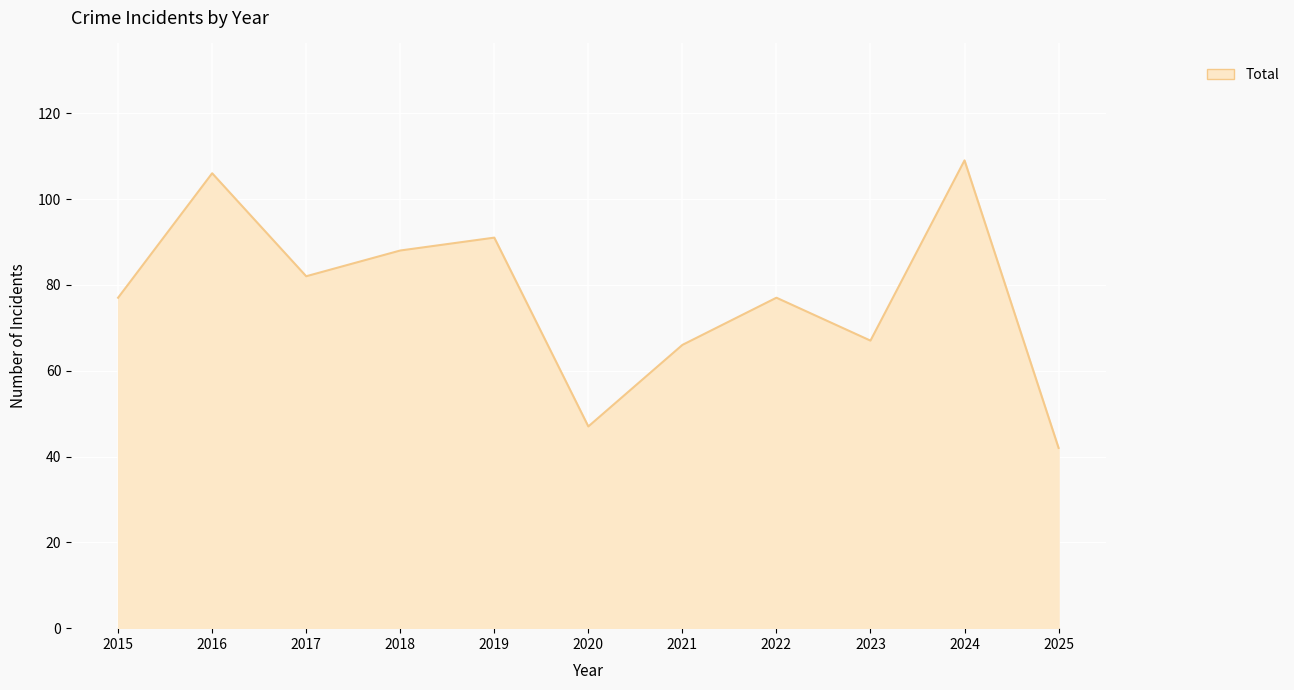

What is the maximum value shown in the chart?

109